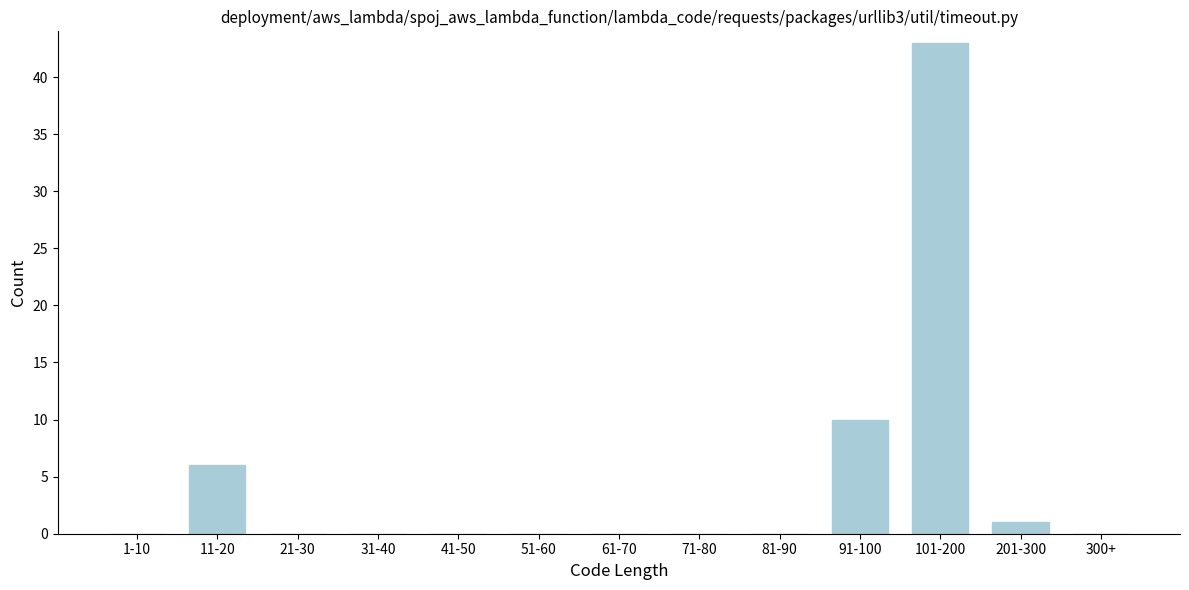

Reading right to left, extract all data points from this chart.

300+=0	201-300=1	101-200=43	91-100=10	81-90=0	71-80=0	61-70=0	51-60=0	41-50=0	31-40=0	21-30=0	11-20=6	1-10=0